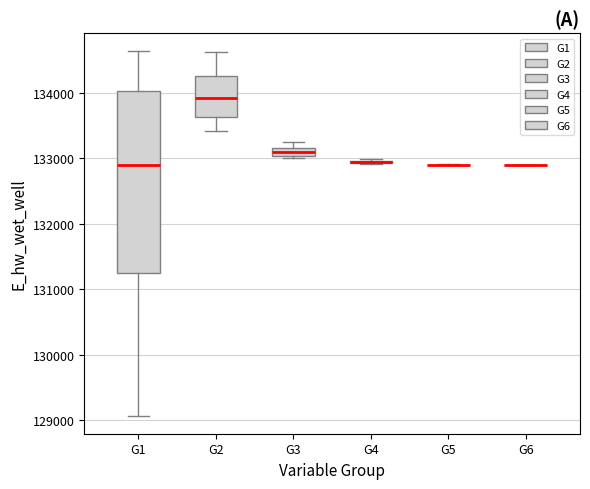

Comparing the boxes themselves (not the whiskers), which one is the tallest?

G1